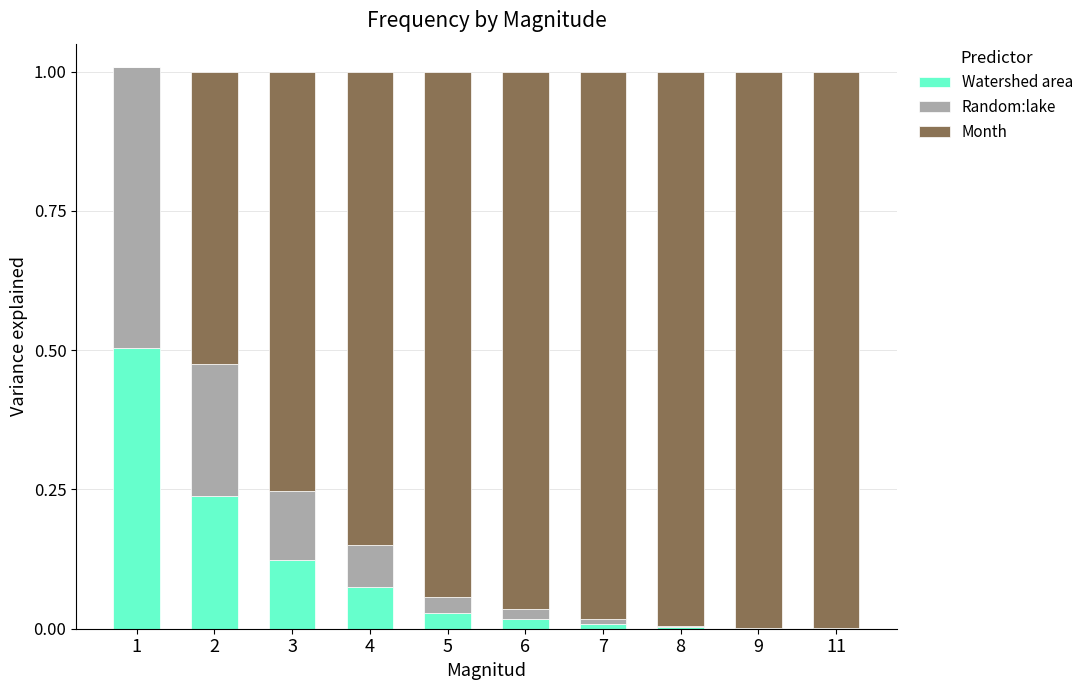

Is it true that Watershed area equals 0.0 at 9?

True